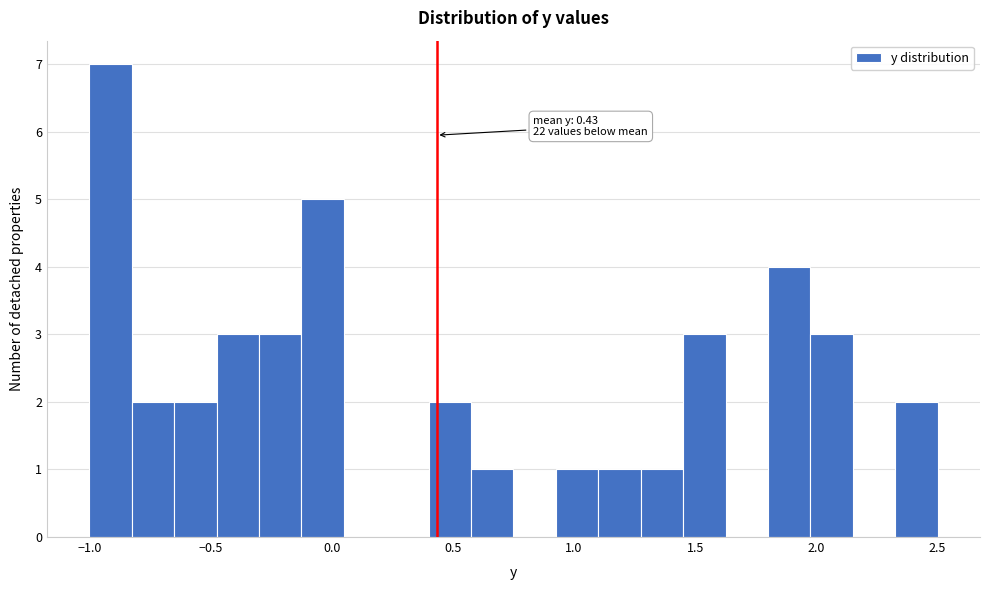

Read against the x-axis, roughly where is the centre of the tallest bar?

-0.90